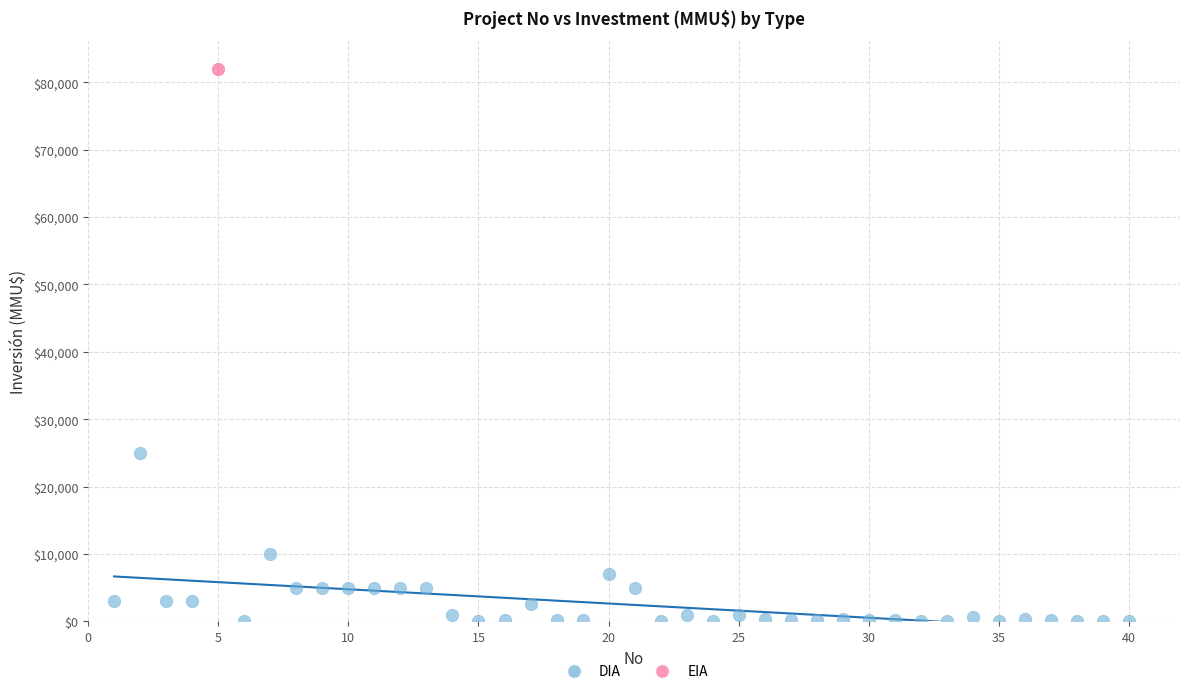

What are all the series names shown in the legend?

DIA, EIA